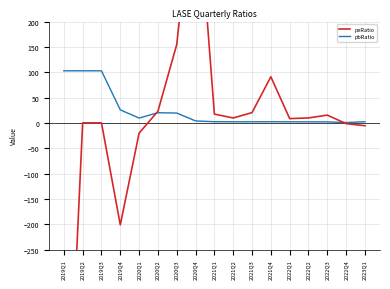

What is the maximum value for pbRatio?

102.8